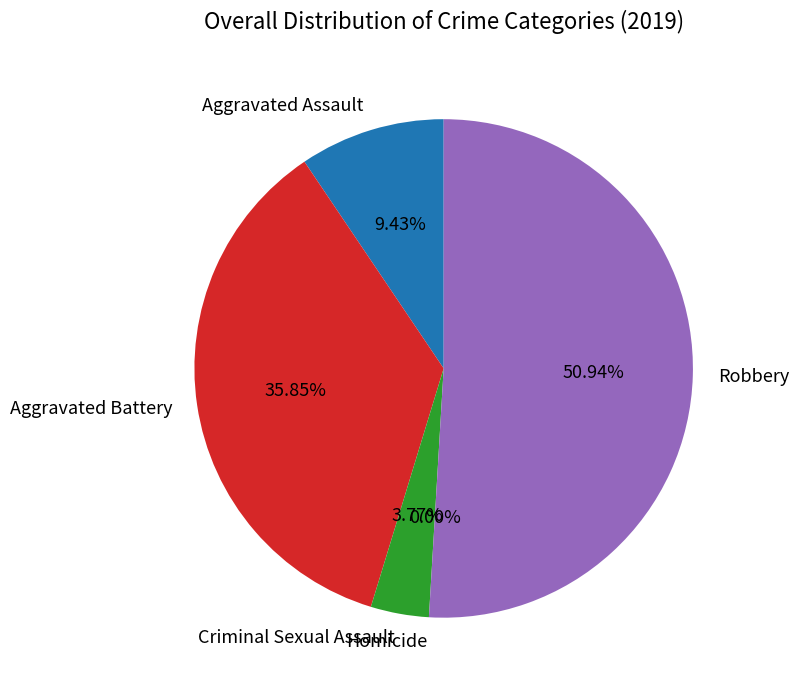

Rank the categories by value from highest to lowest.

Robbery, Aggravated Battery, Aggravated Assault, Criminal Sexual Assault, Homicide